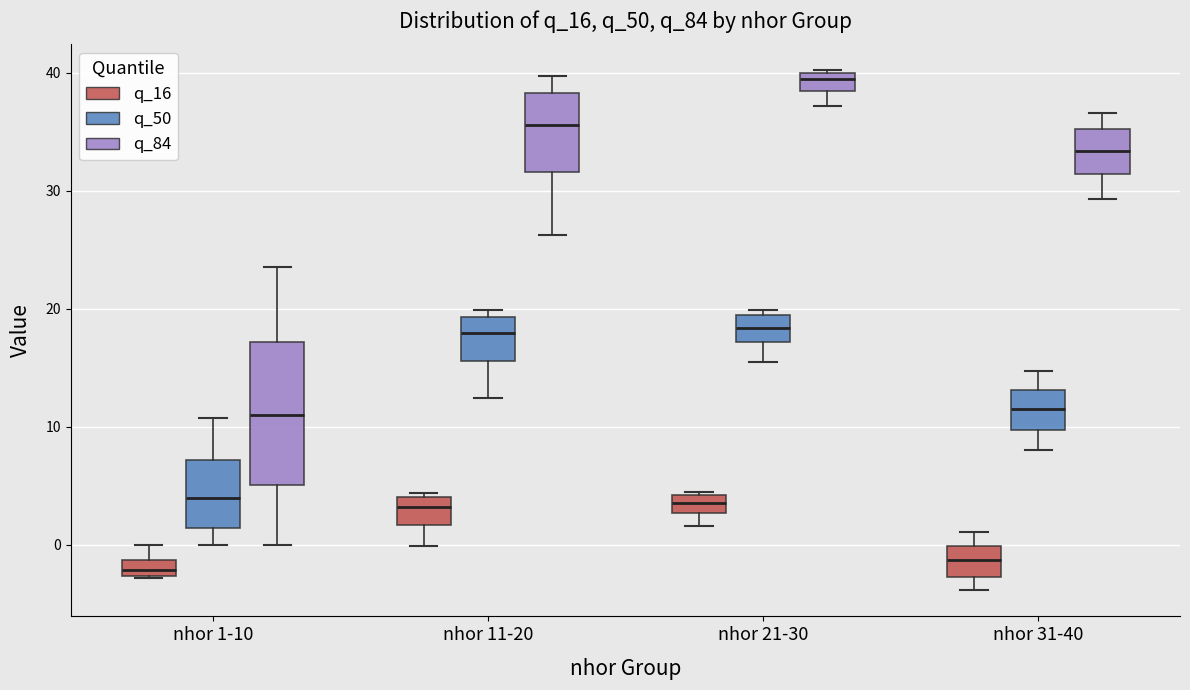

Where is the lower edge of the box for nhor 31-40 (q_50) on the y-axis? The values are not printed on the chart, so give them approximately, as read against the axis.

10